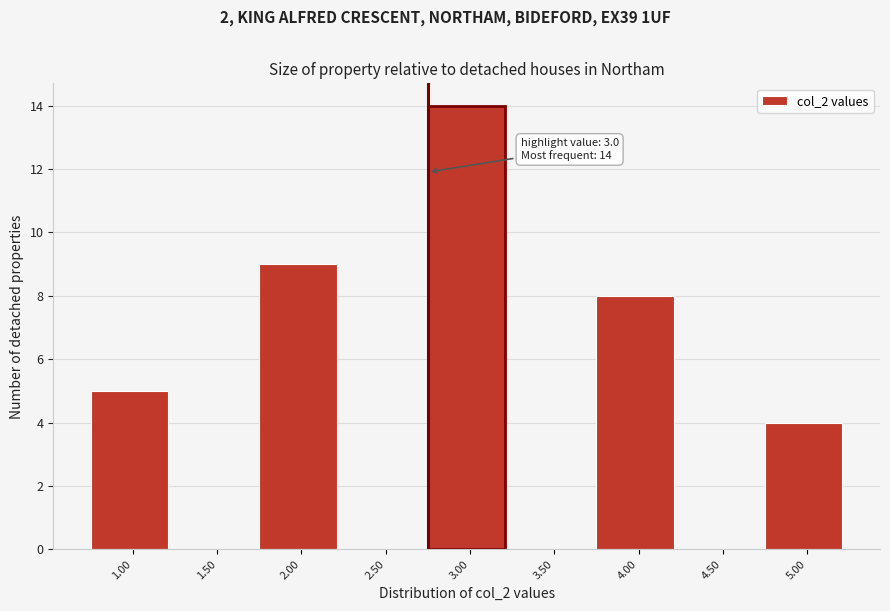

Reading right to left, what are all the values shown in this chart?

5.00=4	4.50=0	4.00=8	3.50=0	3.00=14	2.50=0	2.00=9	1.50=0	1.00=5